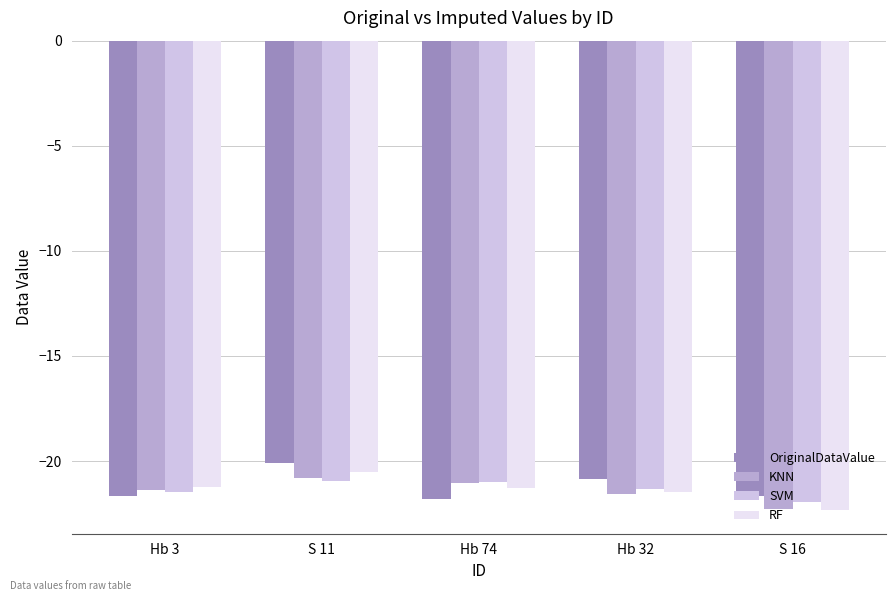

The value of RF at Hb 32 is -21.4. True or false?

True